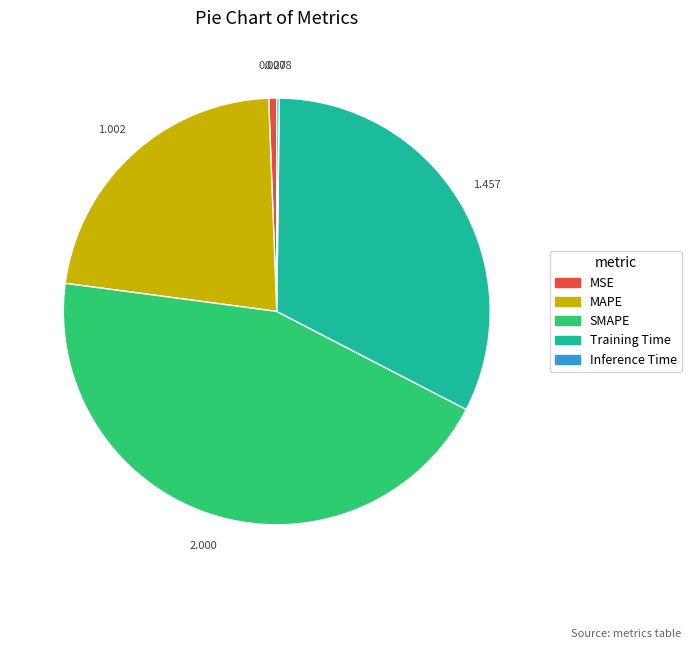

Does any single category account for the majority?

No